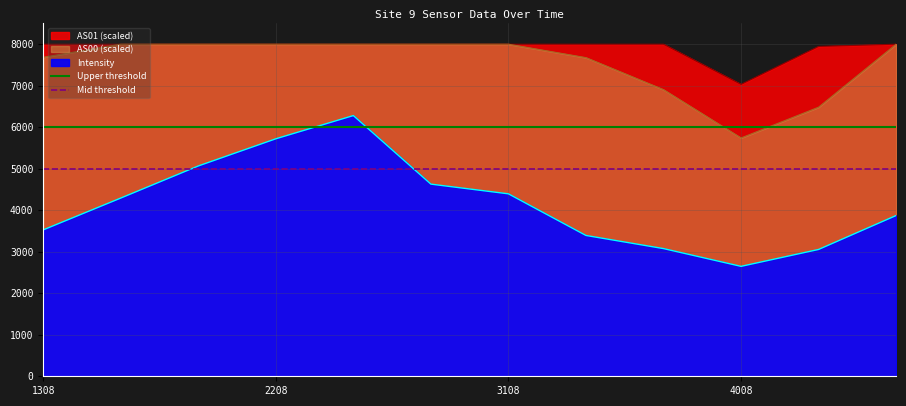

The value of Upper threshold at 2208 is 10107. True or false?

False